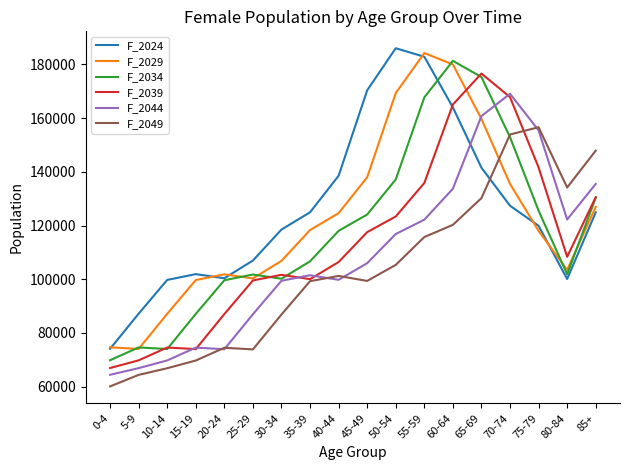

What is the total value across all series at 0-4?

409752.2